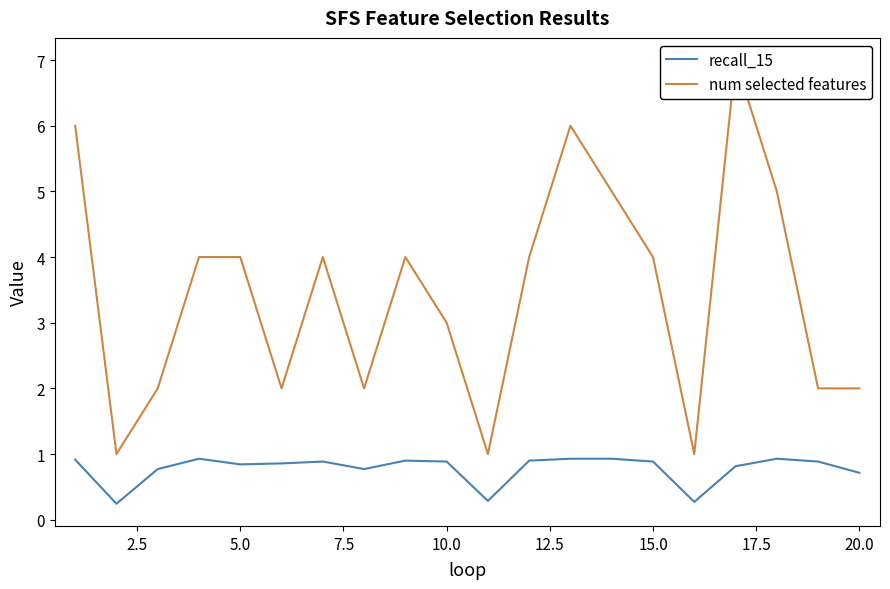

True or false: num selected features and recall_15 cross at least once.

False